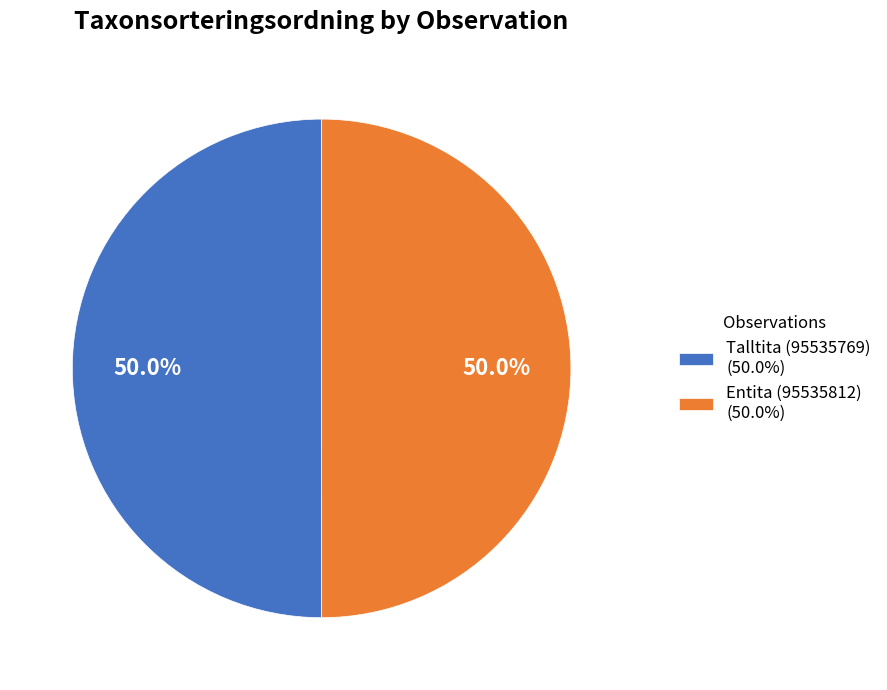

What percentage do Entita (95535812) and Talltita (95535769) together represent?

100.0%